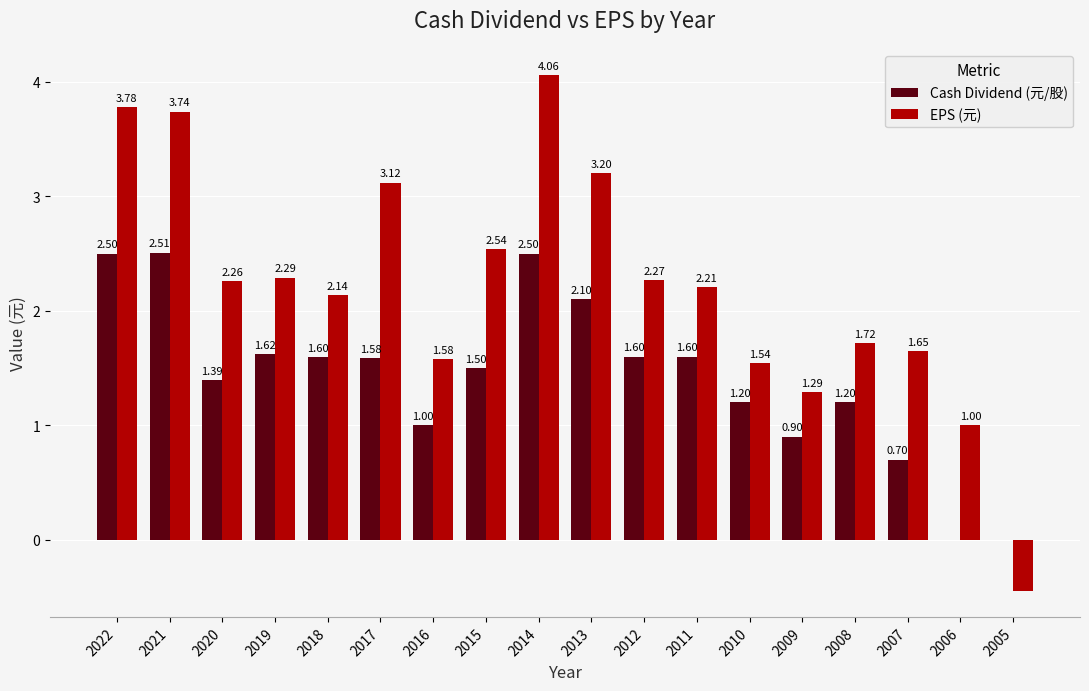

What is the sum of all EPS (元) values?

39.9